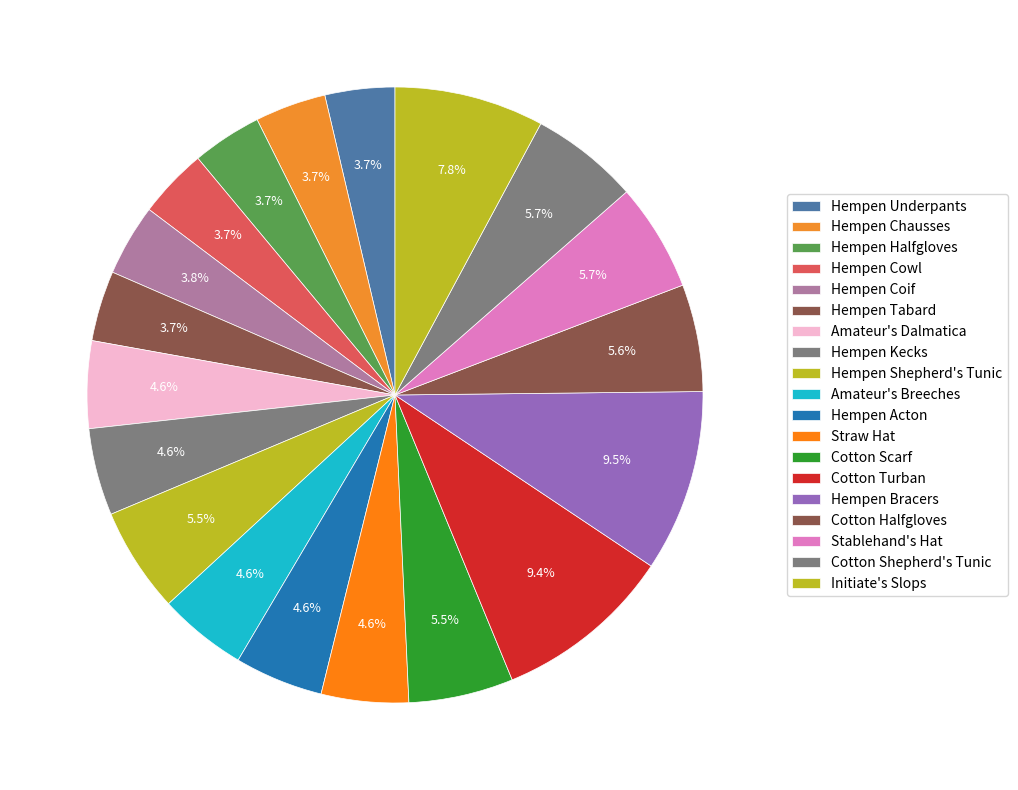

How many slices are in this pie chart?

19